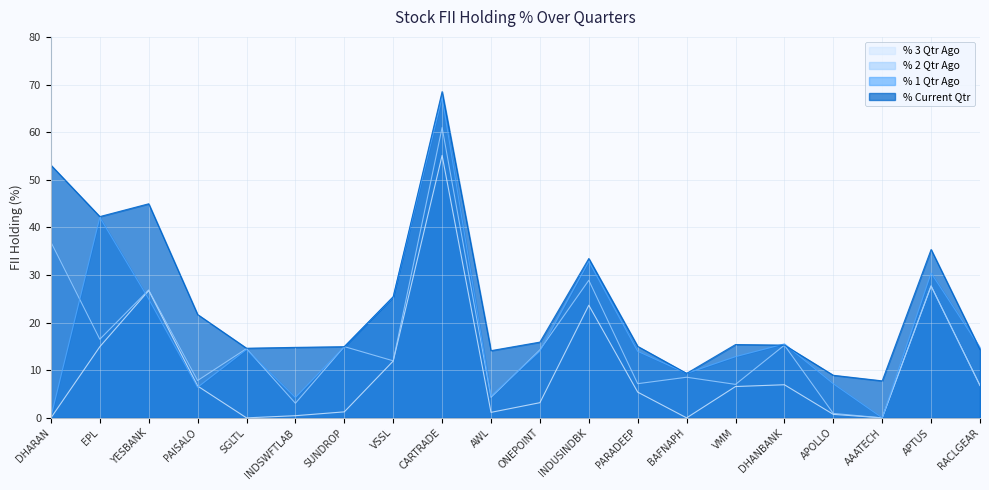

Which series has the largest total across all categories?

% Current Qtr